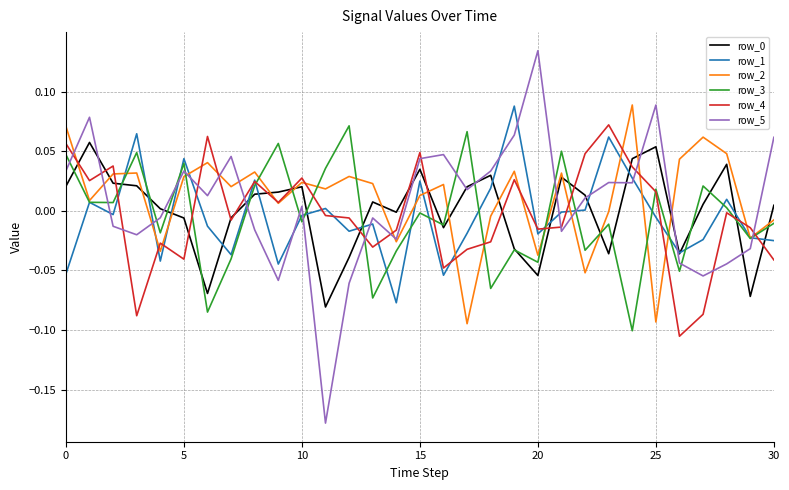

After their last crossing, which series has the higher values: row_5 or row_1?

row_5